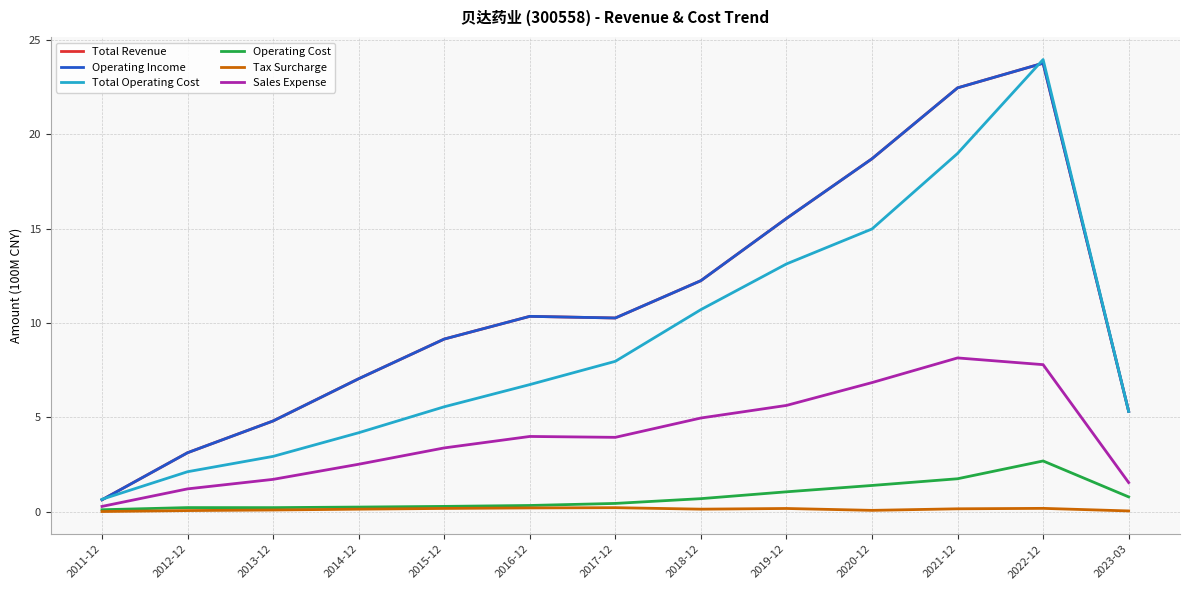

What is the average value of the Total Operating Cost series?

9.0